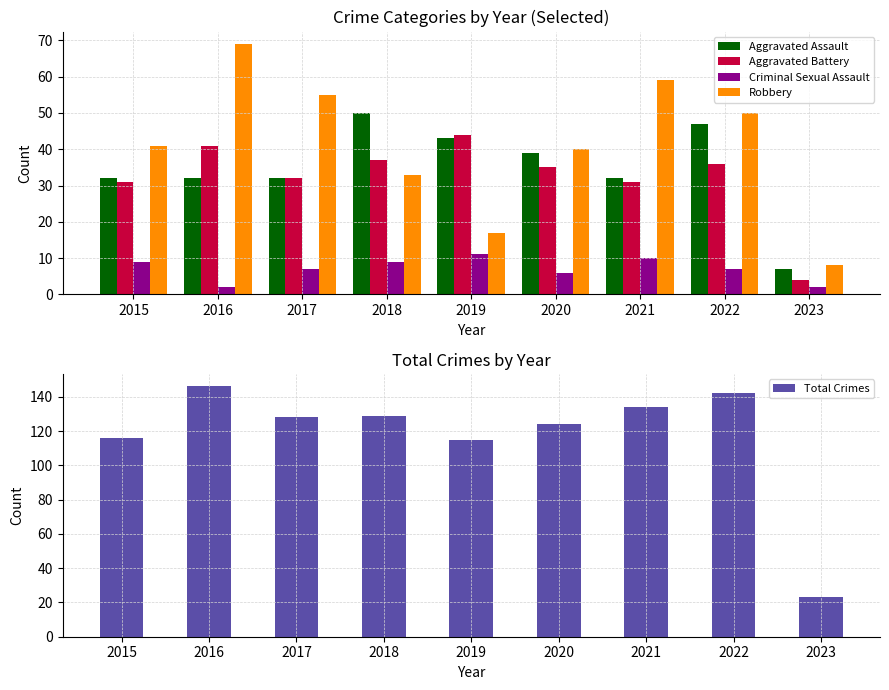

Reading right to left, extract all data points from this chart.

Aggravated Assault: 2023=7	2022=47	2021=32	2020=39	2019=43	2018=50	2017=32	2016=32	2015=32
Aggravated Battery: 2023=4	2022=36	2021=31	2020=35	2019=44	2018=37	2017=32	2016=41	2015=31
Criminal Sexual Assault: 2023=2	2022=7	2021=10	2020=6	2019=11	2018=9	2017=7	2016=2	2015=9
Robbery: 2023=8	2022=50	2021=59	2020=40	2019=17	2018=33	2017=55	2016=69	2015=41
Total Crimes: 2023=23	2022=142	2021=134	2020=124	2019=115	2018=129	2017=128	2016=146	2015=116